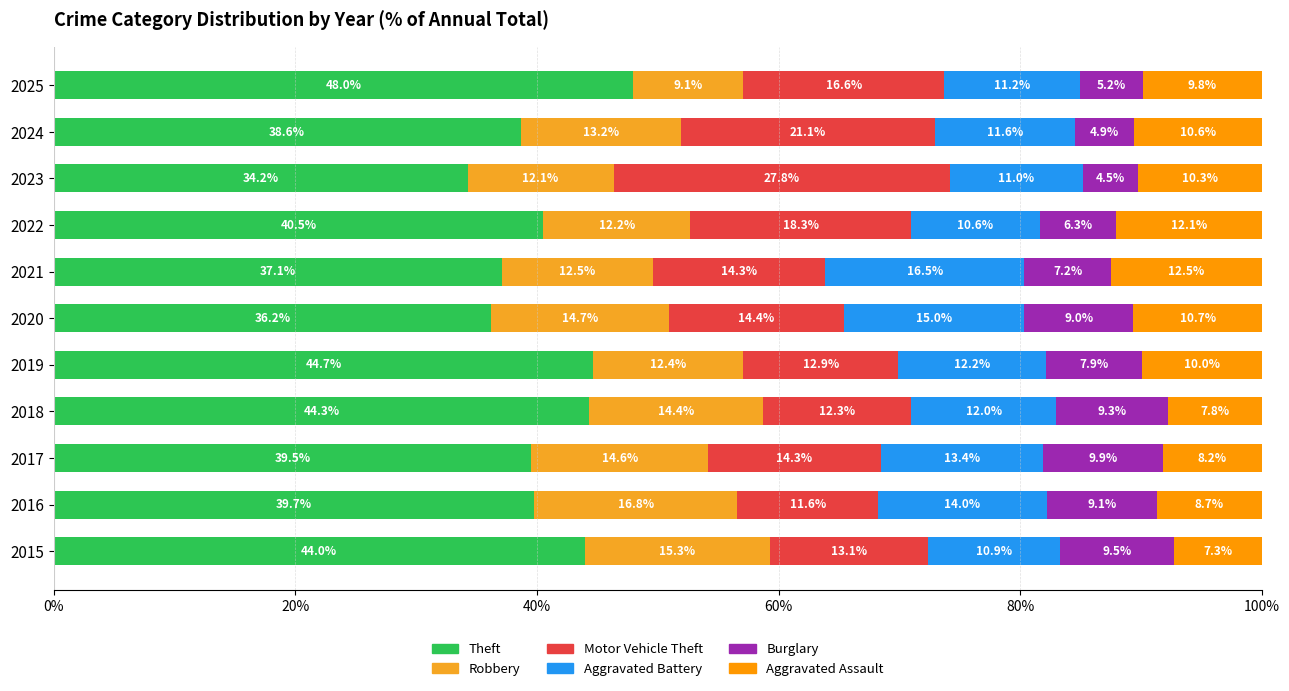

How many values in the Theft series are below 39?

4